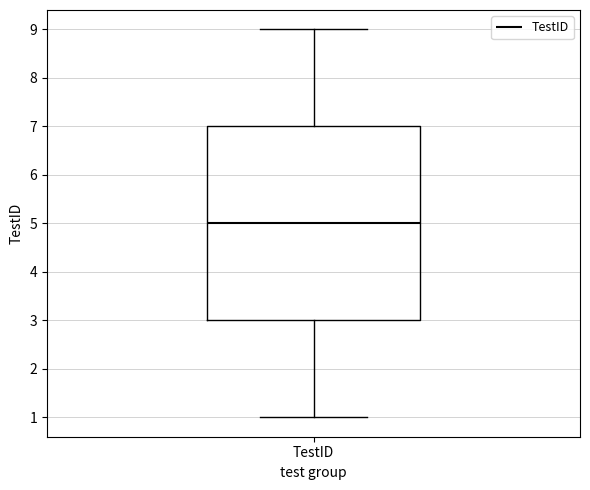

Where is the upper edge of the box for TestID on the y-axis? The values are not printed on the chart, so give them approximately, as read against the axis.

7